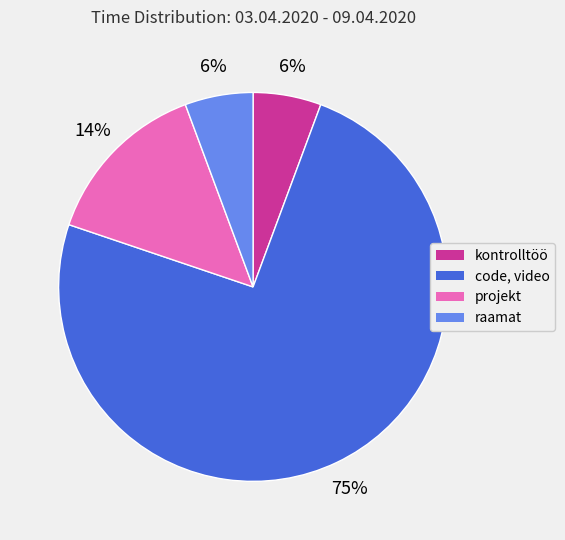

To the nearest percent, what is the average slice percentage?

25%